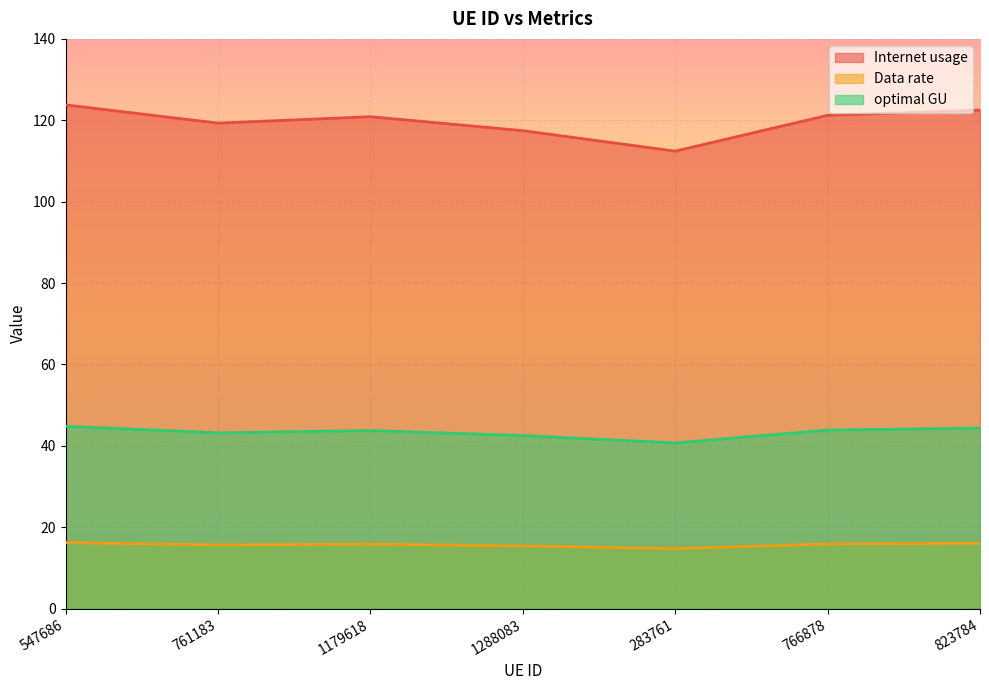

At which label does Data rate reach its minimum?

283761